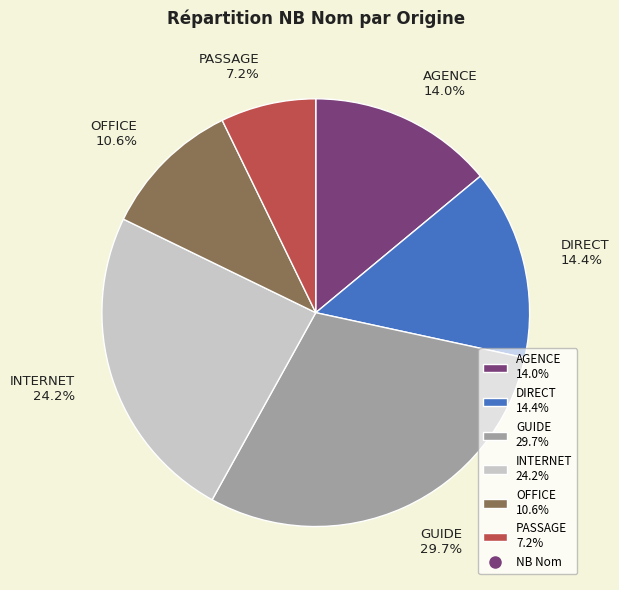

What is the largest slice in the pie chart?

GUIDE